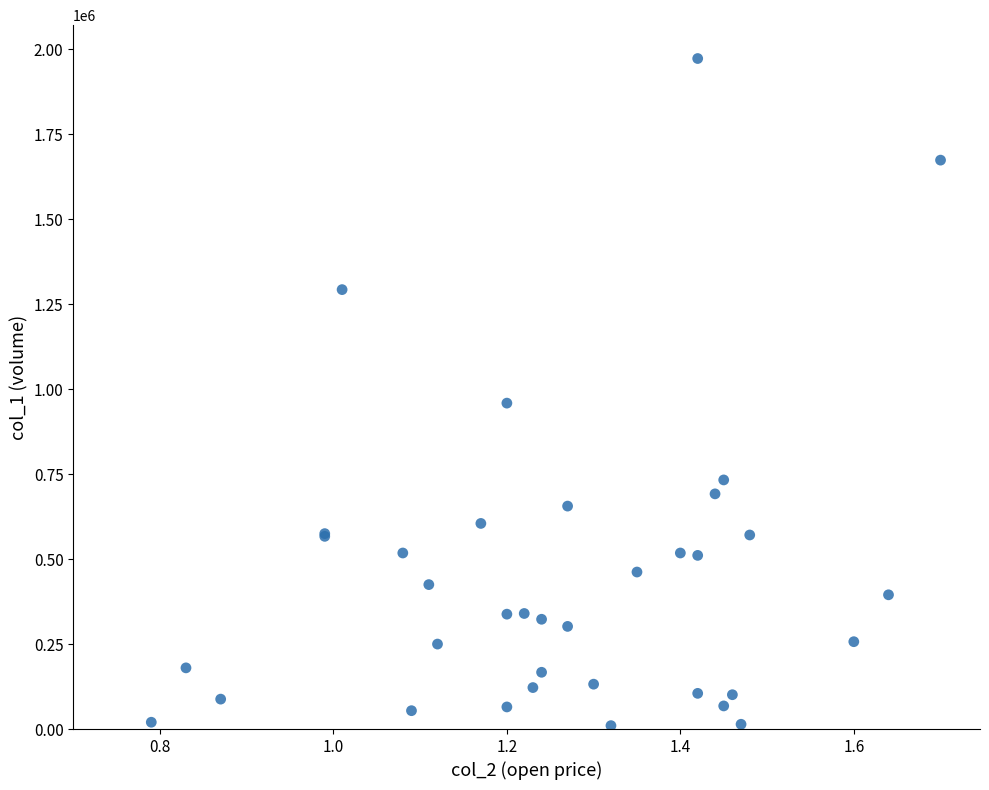

What Y value in the scatter plot is closest to 991500?

959000